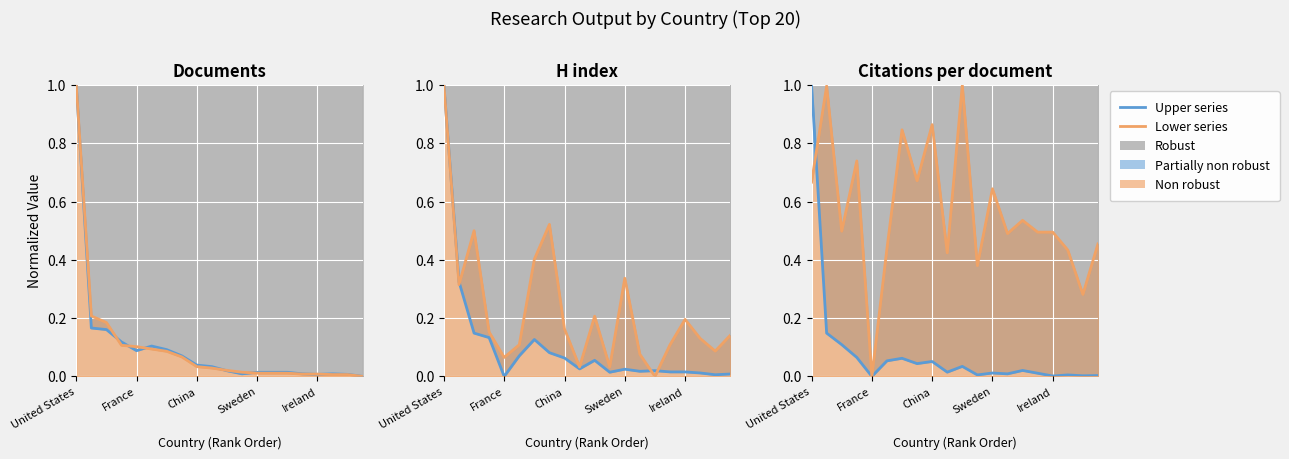

What is the difference between the maximum and second lowest values in the Citations series?

1.0